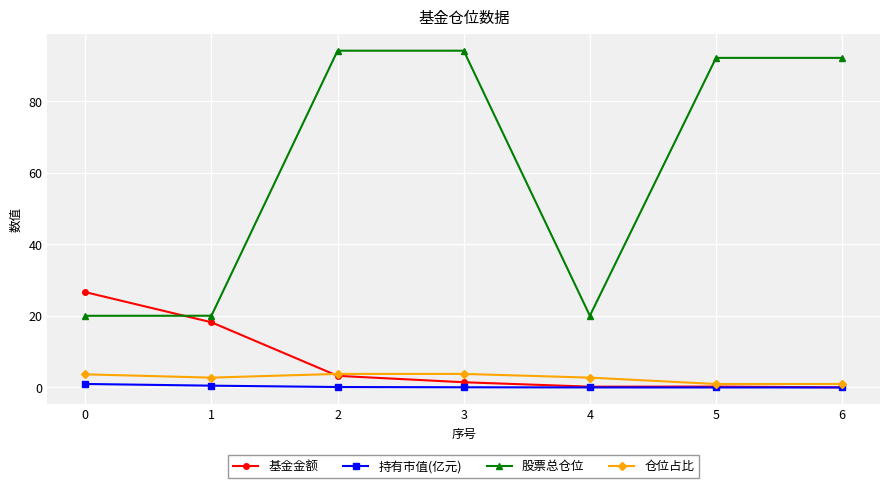

Which series has the largest total across all categories?

股票总仓位